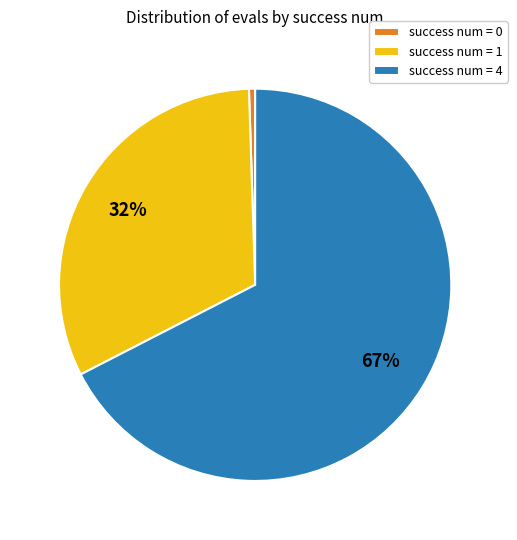

Which has a higher value, success num = 4 or success num = 1?

success num = 4